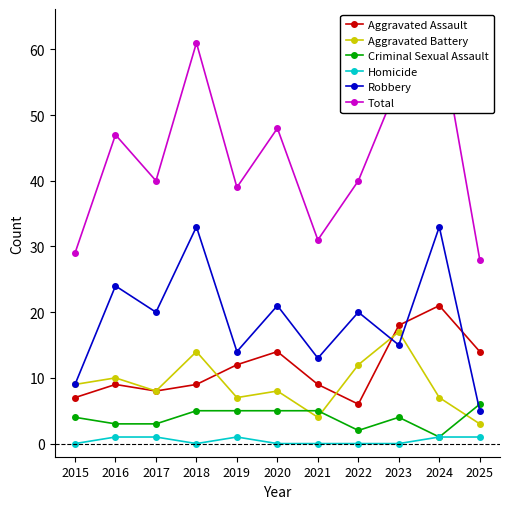

Is this an area chart (filled region under the line)?

No